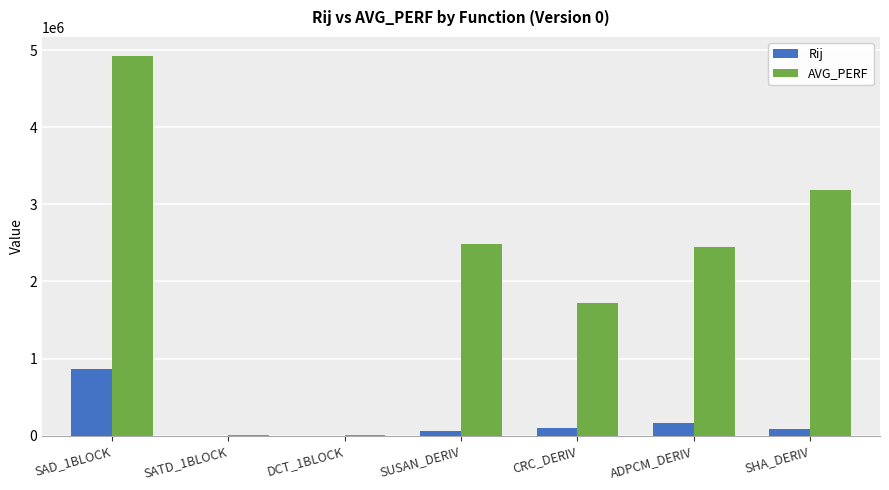

At which label does AVG_PERF reach its peak?

SAD_1BLOCK